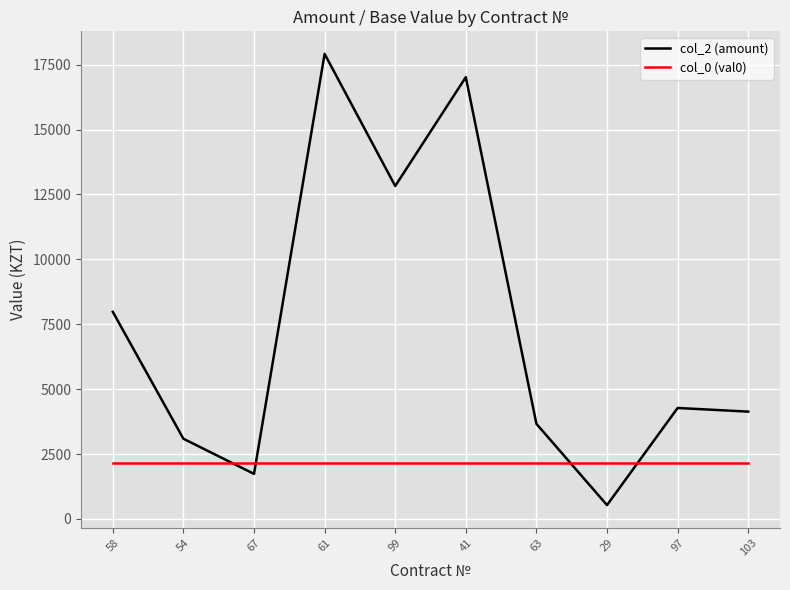

What is the sum of the col_2 (amount) values at 54 and 67?

4827.2